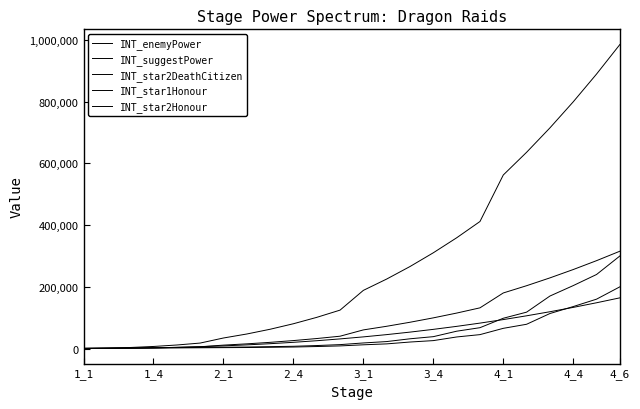

Count the number of categories in the chart.

24